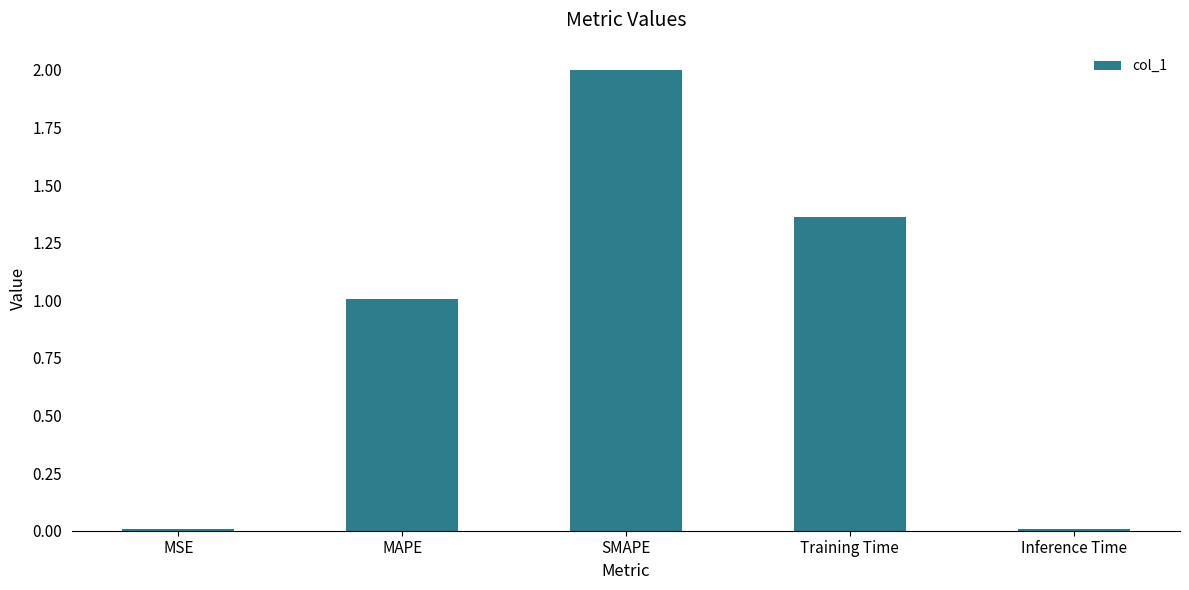

True or false: the data shows 0.0 at Inference Time.

True